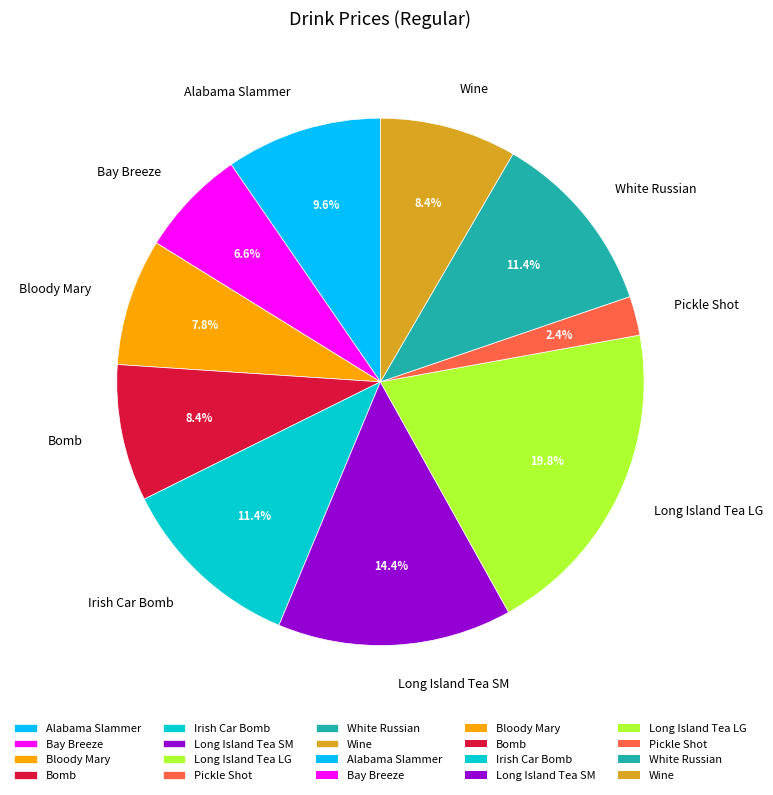

To the nearest percent, what percentage of the pie is Bomb?

8%